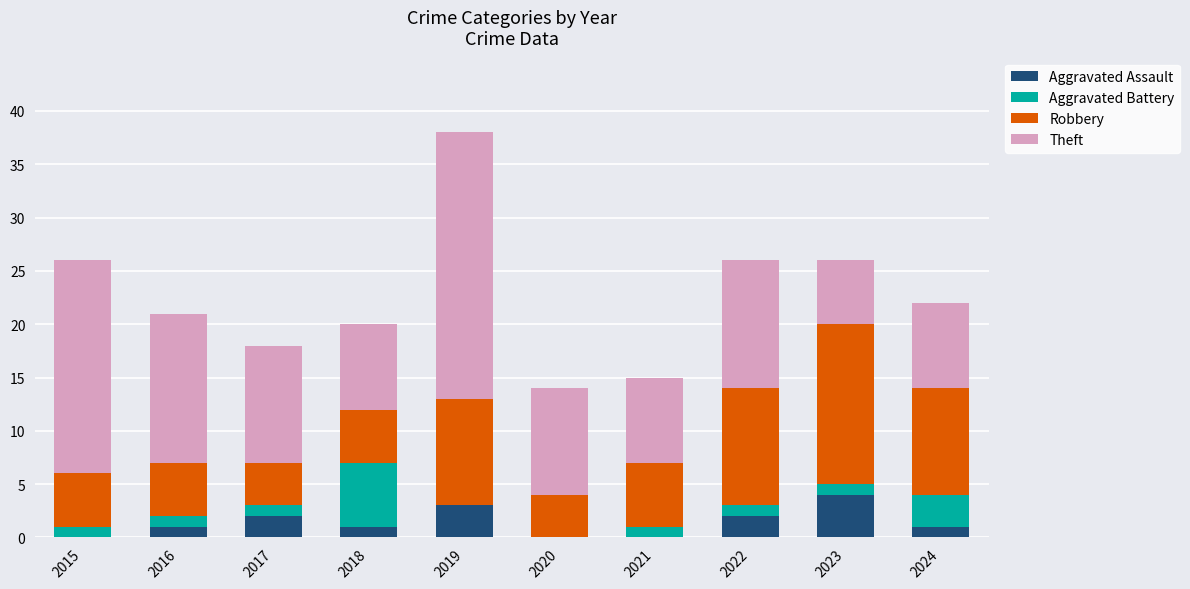

The value of Aggravated Assault at 2022 is 2. True or false?

True